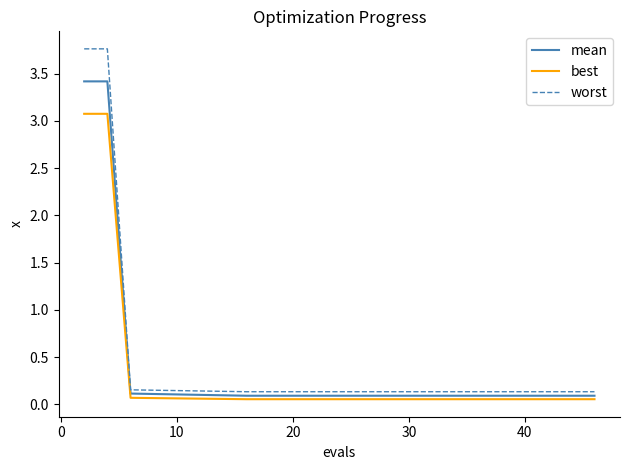

List the series in order of their peak value, lowest first.

best, mean, worst